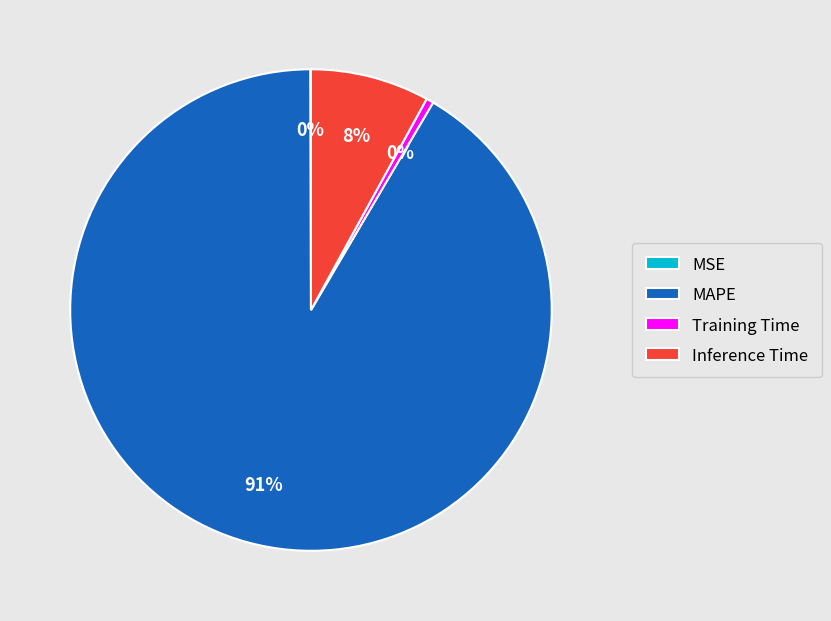

Does MAPE account for over 50% of the chart?

Yes